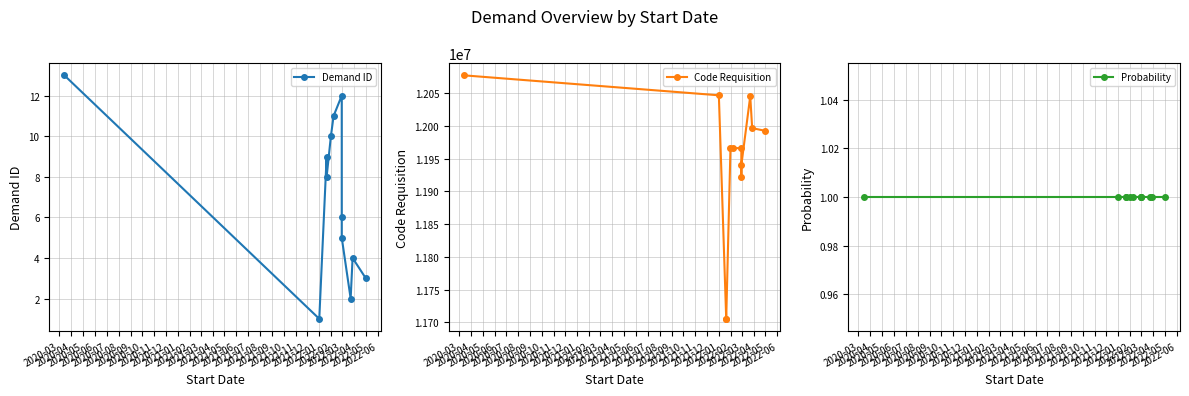

What is the lowest value of the Demand ID series?

1